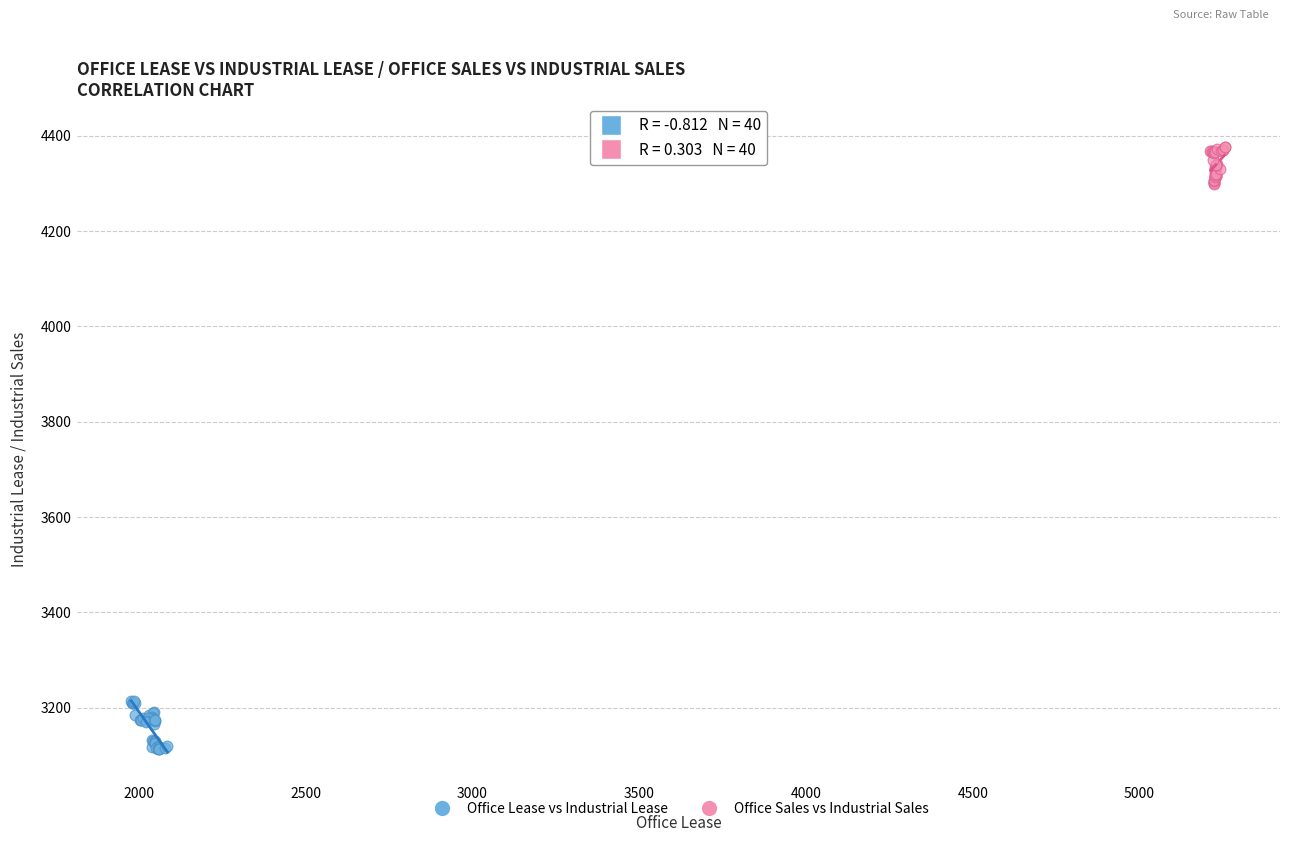

Which series contains the lowest Y value?

Office Lease vs Industrial Lease